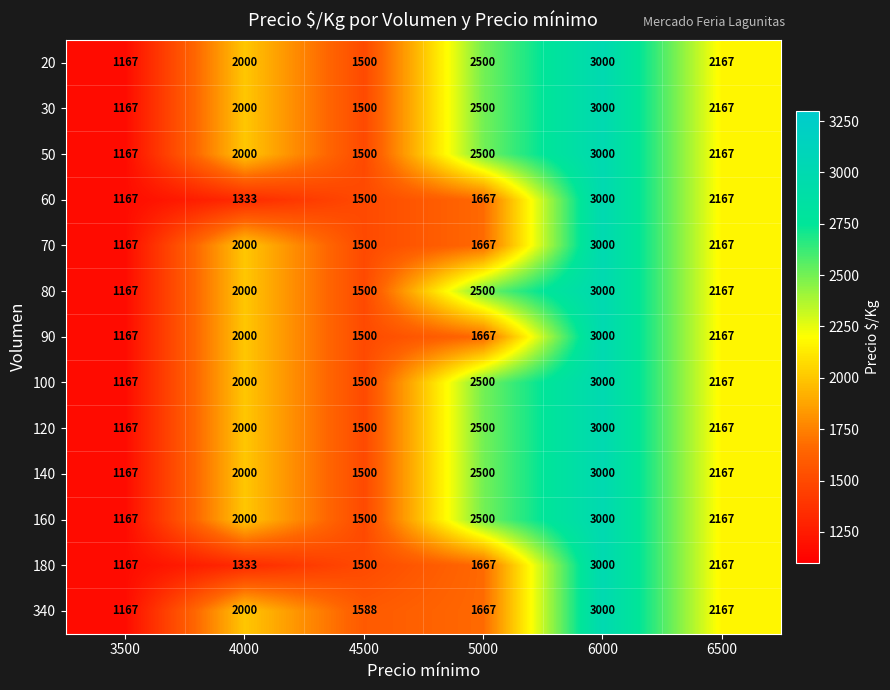

Count the number of categories in the chart.

6